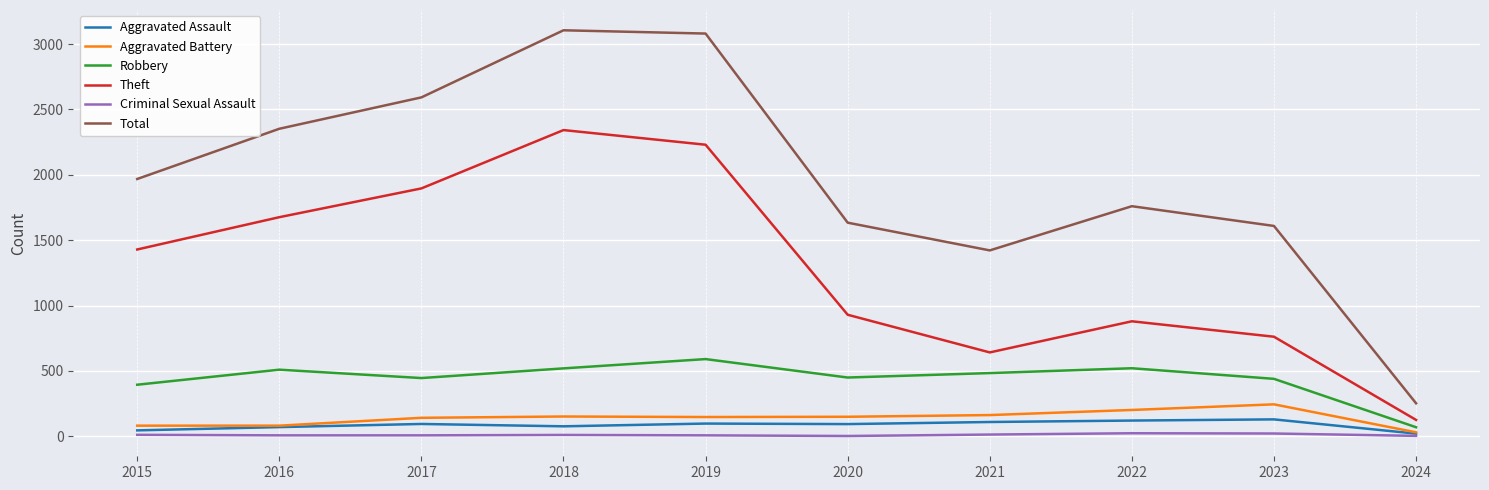

The Robbery series shows 70 at 2024. True or false?

True